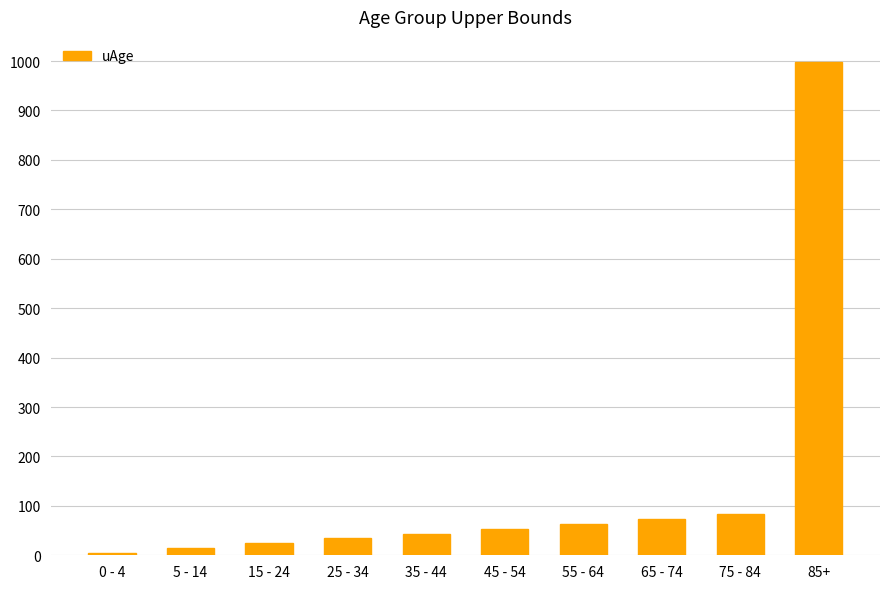

What is the average value?

140